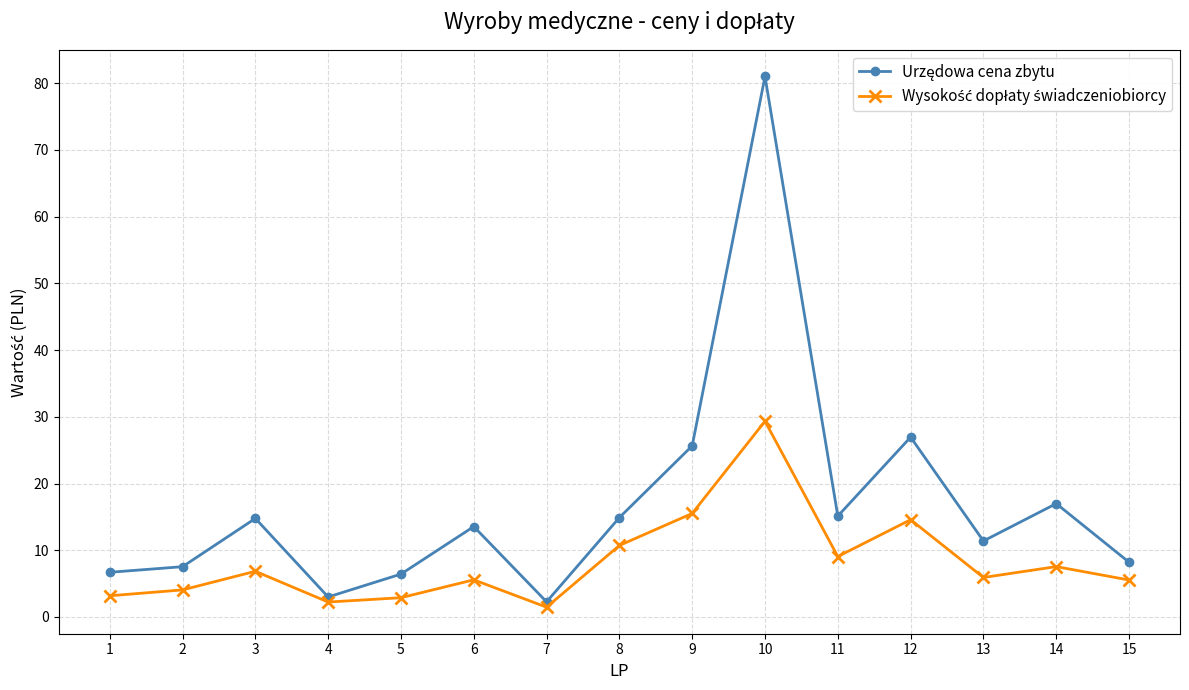

What is the total value across all series at 3?

21.6